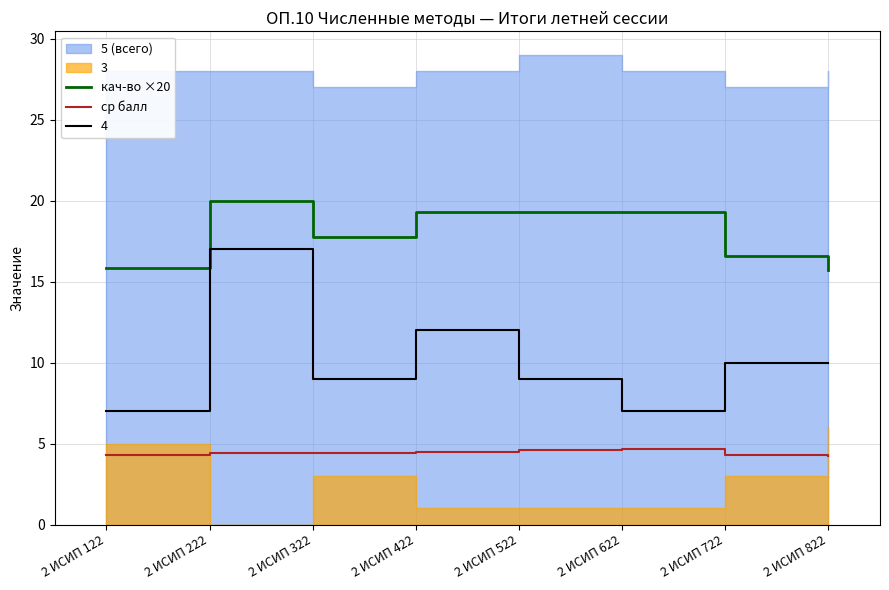

At which label is ср балл closest to 4?

2 ИСИП 822